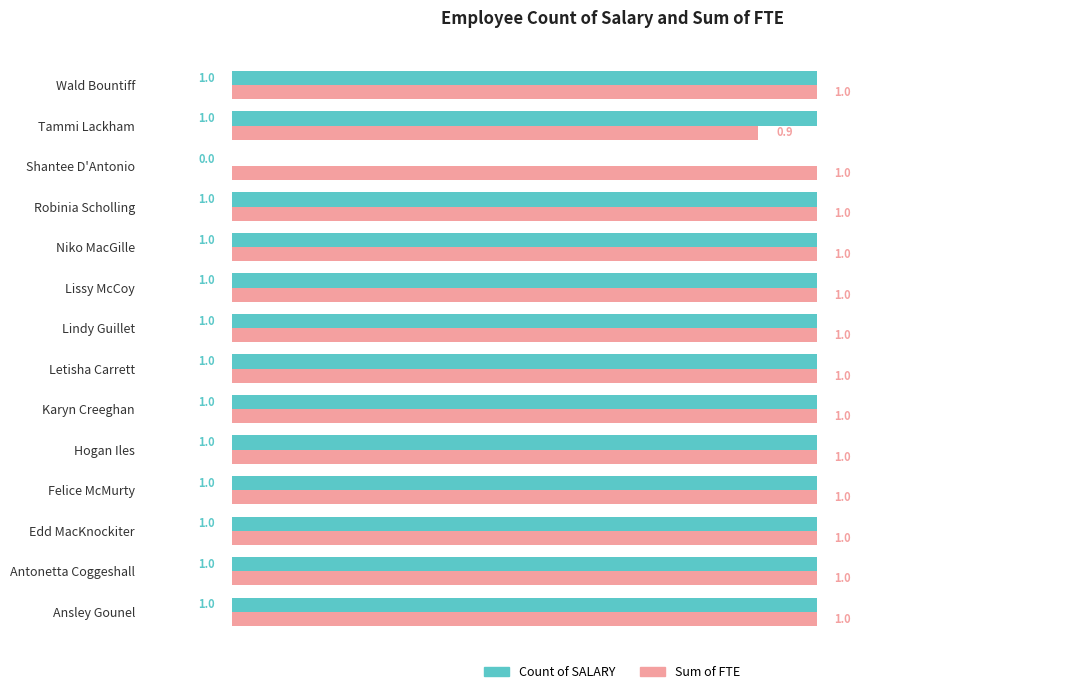

The Count of SALARY series shows -0.4 at Shantee D'Antonio. True or false?

False